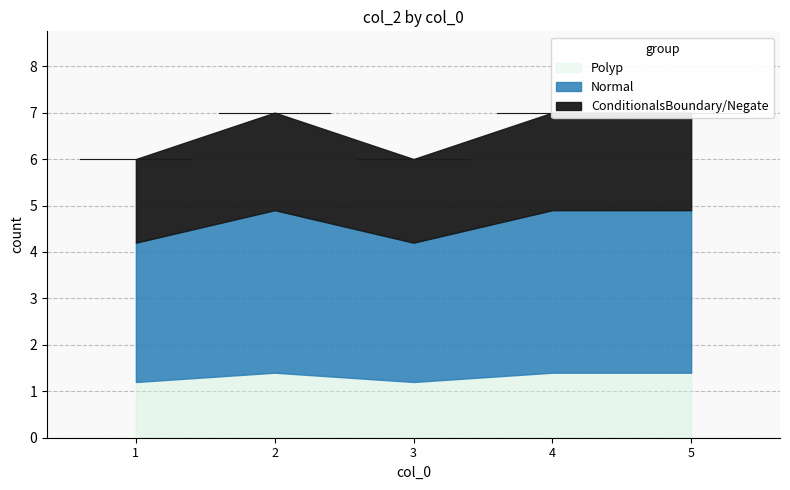

Is it true that the value at 4 is 10?

False